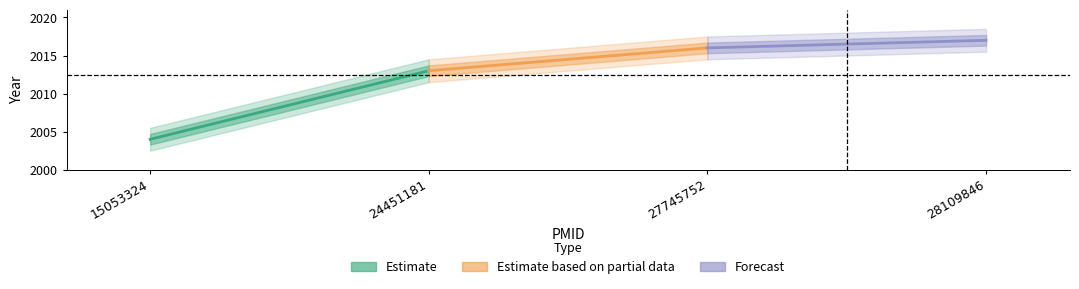

Reading left to right, extract all data points from this chart.

Estimate: 2004	2013
Estimate based on partial data: 2013	2016
Forecast: 2016	2017